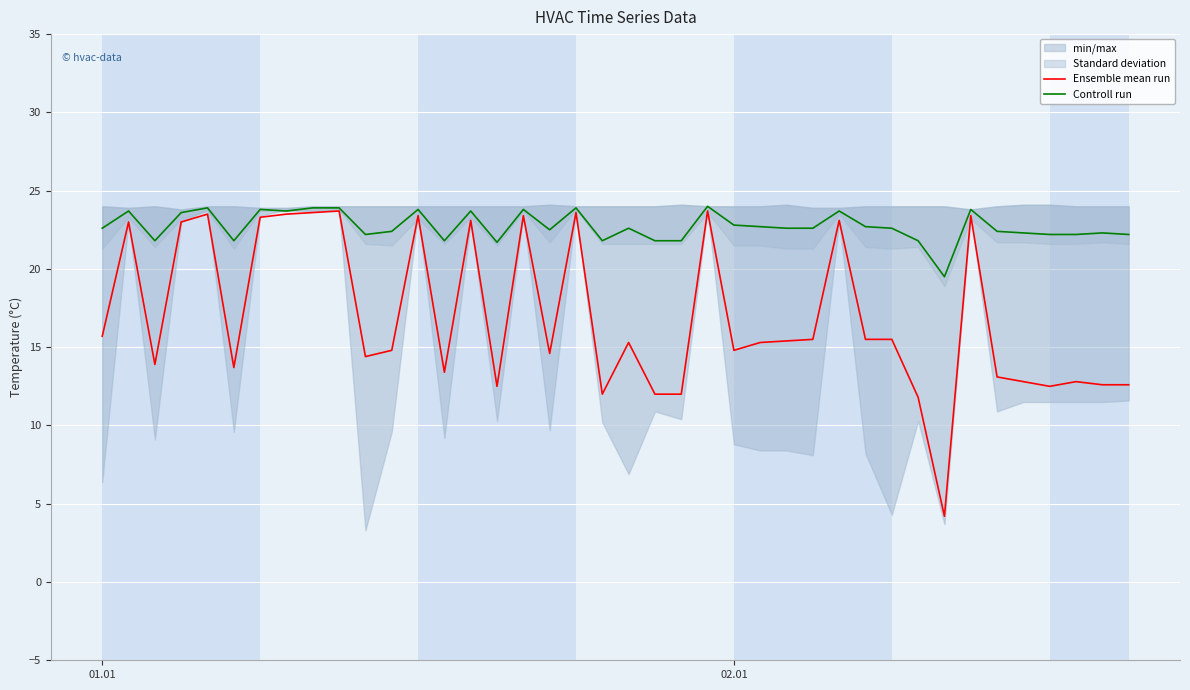

Which series has the widest spread of values?

Ensemble mean run